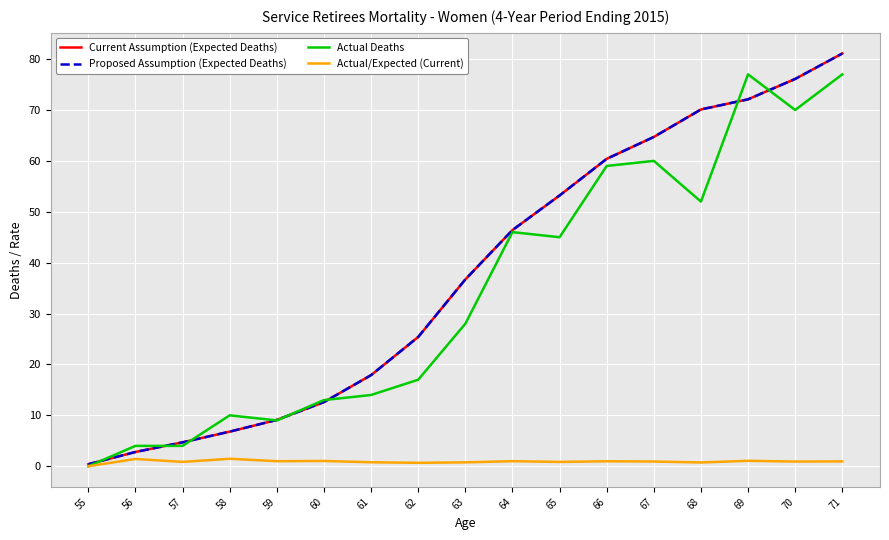

At which label is Current Assumption (Expected Deaths) closest to 40?

63